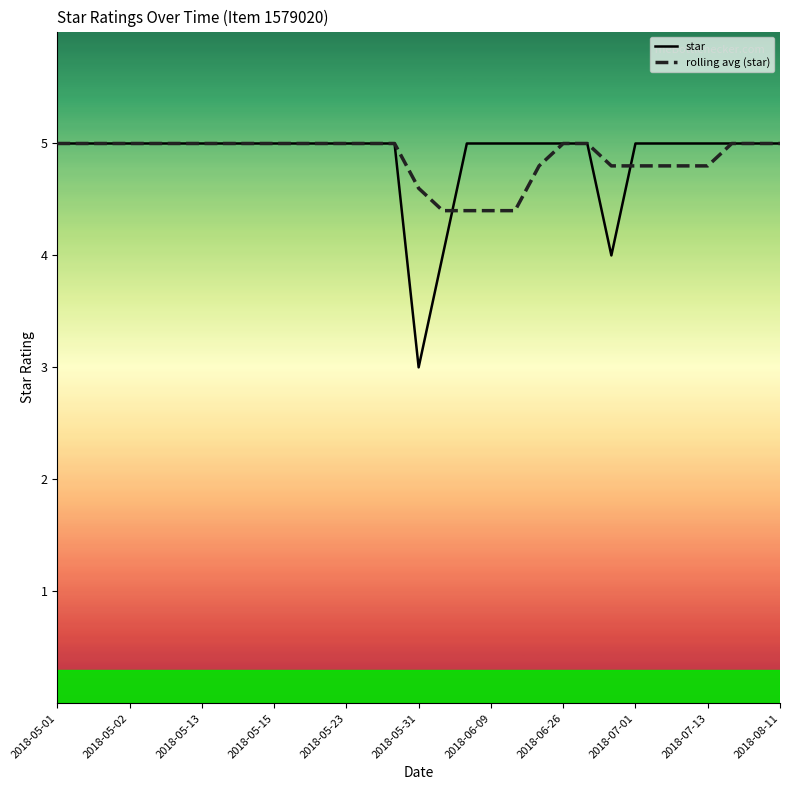

What is the average value of the star series?

4.9